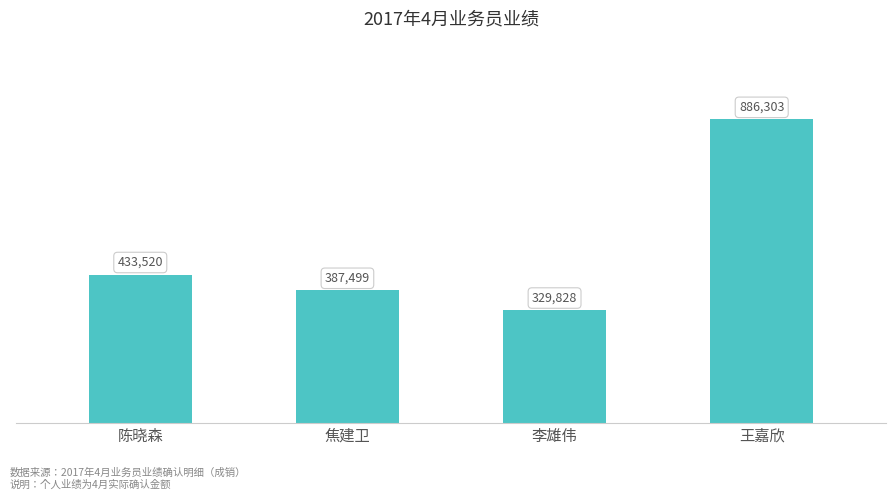

Reading left to right, transcribe all the data shown in this chart.

陈晓森=433520	焦建卫=387499	李雄伟=329828	王嘉欣=886303